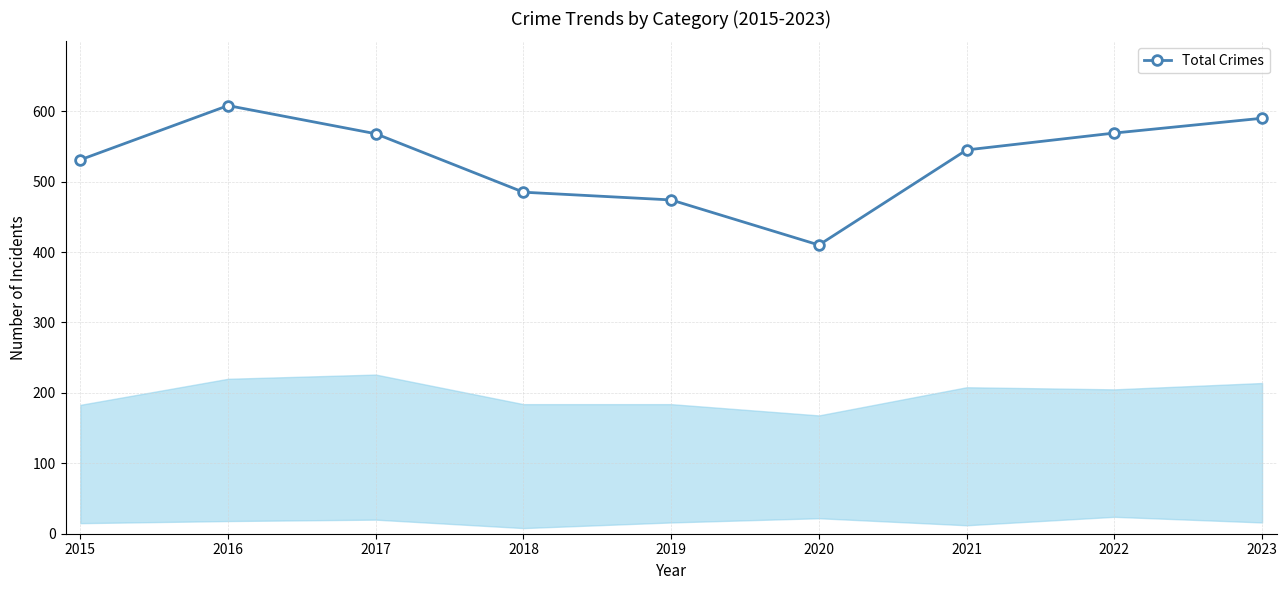

At which category does the data reach its first local valley?

2020